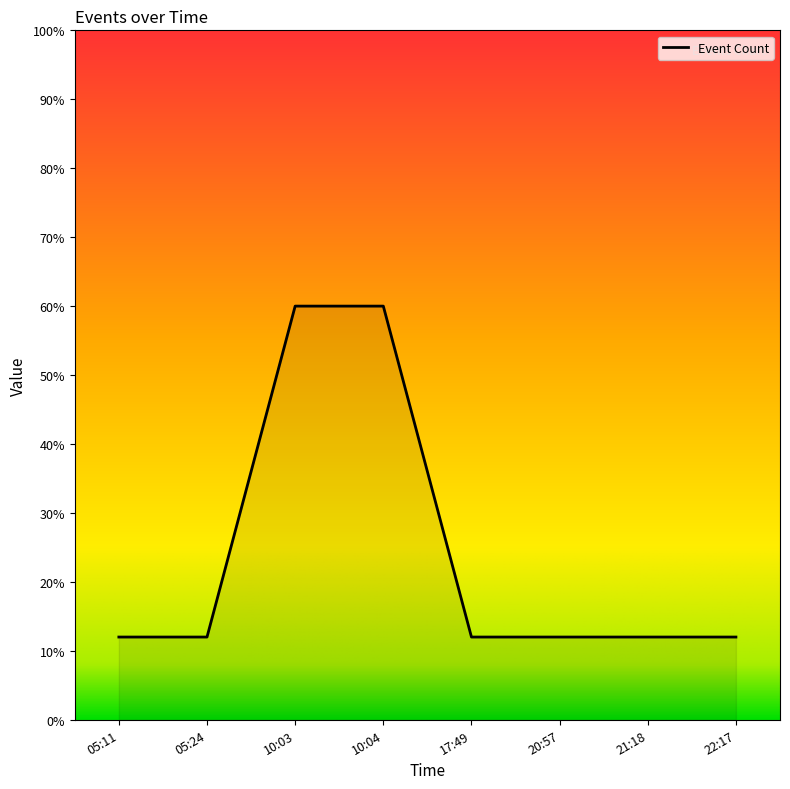

How many lines are shown in the chart?

1